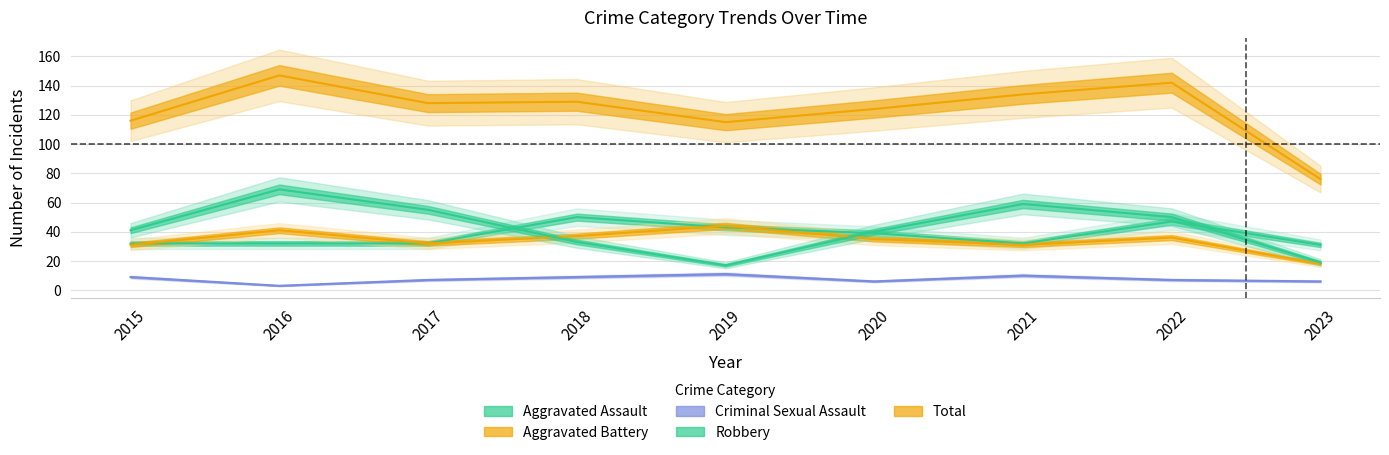

What are all the series names shown in the legend?

Aggravated Assault, Aggravated Battery, Criminal Sexual Assault, Robbery, Total